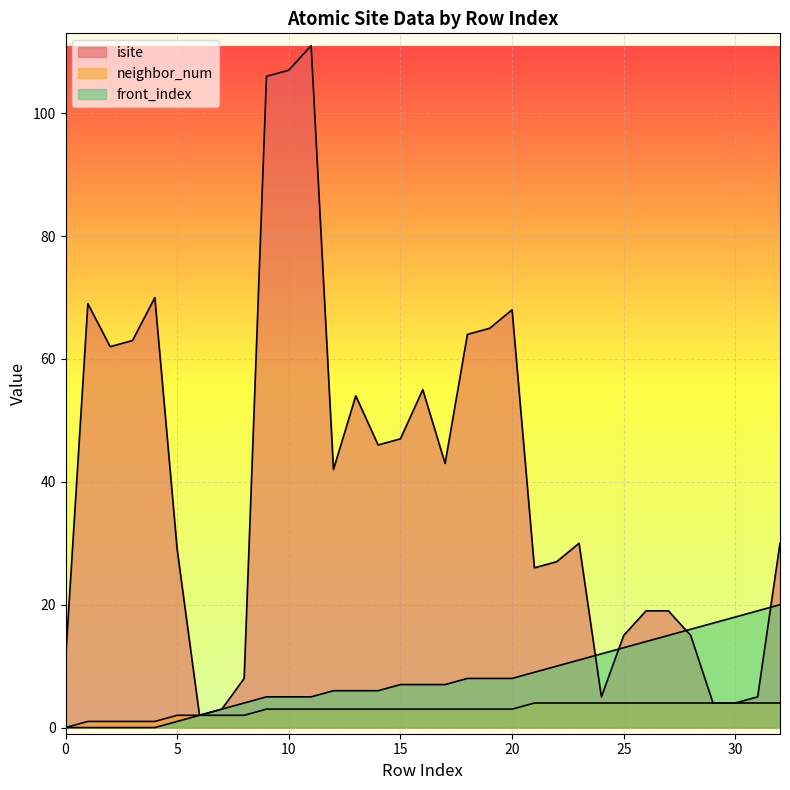

What are all the series names shown in the legend?

isite, neighbor_num, front_index